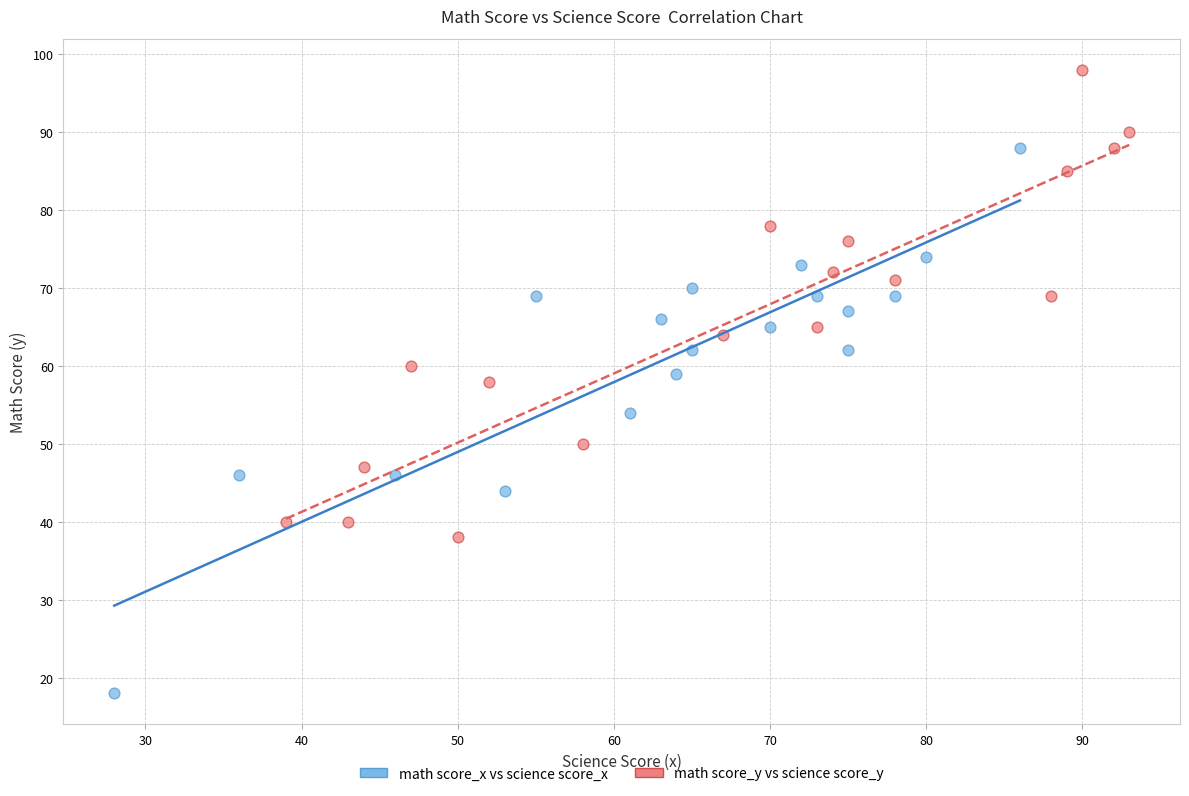

Which series reaches the minimum Y coordinate?

math score_x vs science score_x